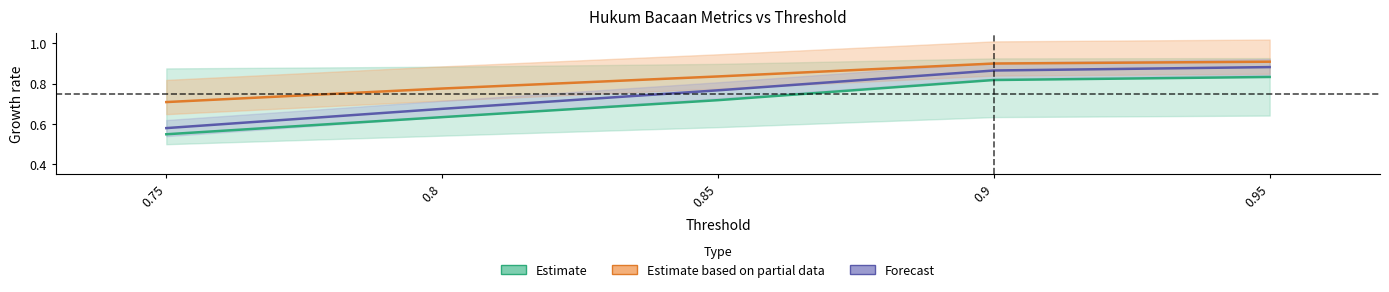

At which category does the chart reach its peak across all series?

0.95